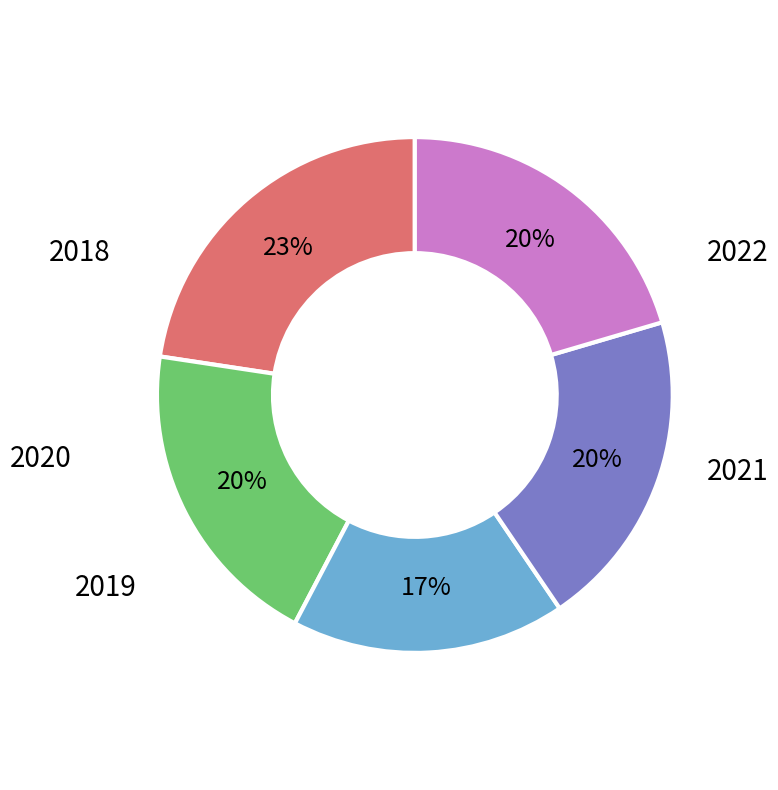

Is there a majority slice in this chart?

No